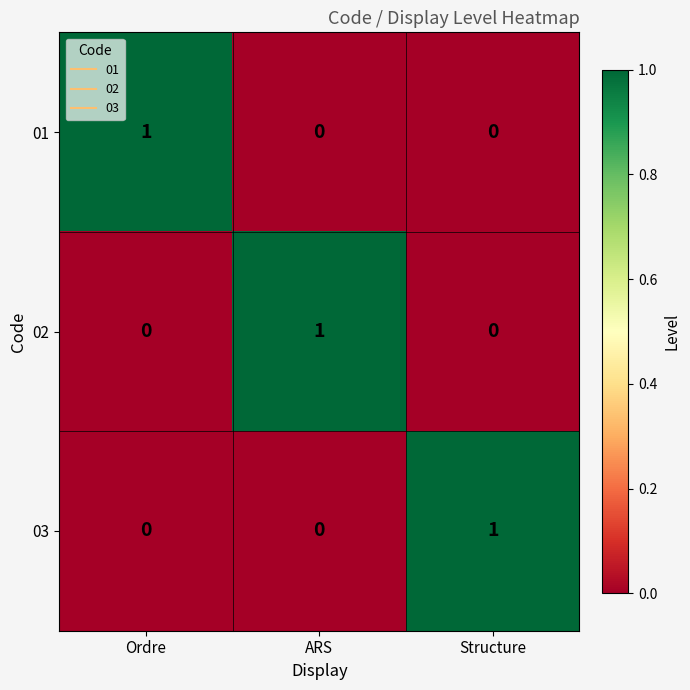

The 03 series shows 0 at Ordre. True or false?

True